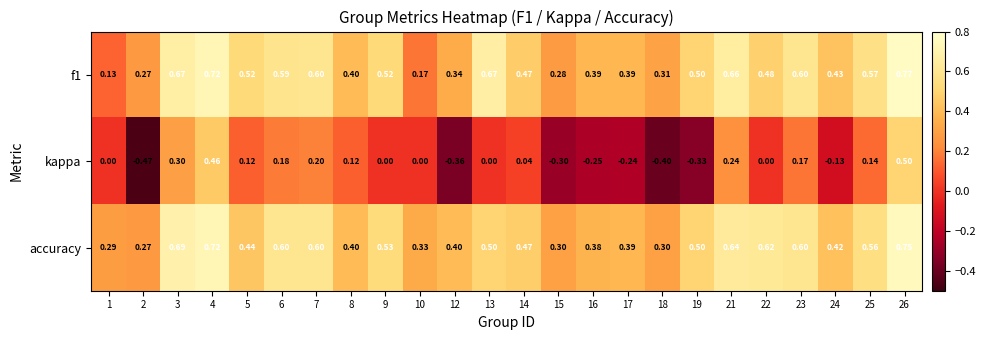

Between 3 and 8, which series saw the biggest shift?

accuracy